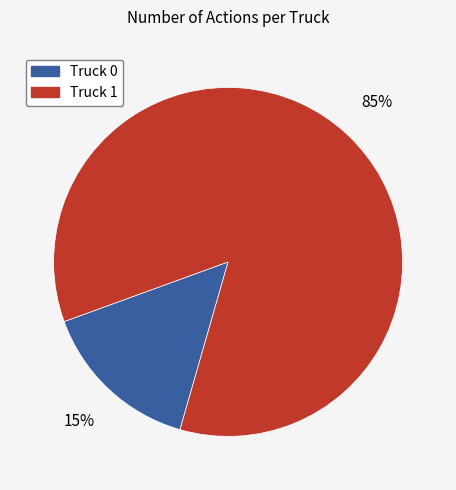

Count the number of slices in the pie.

2